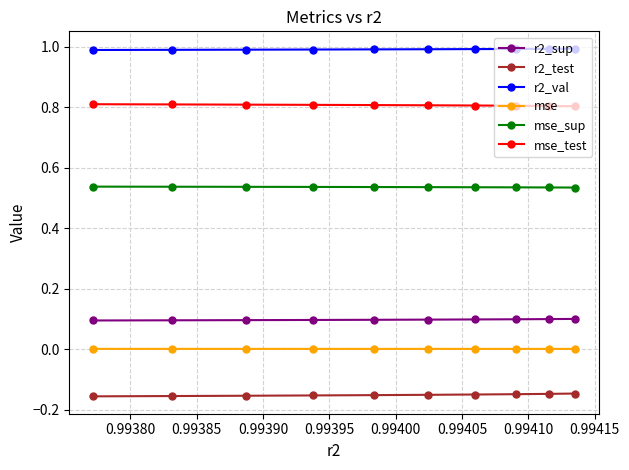

What is the value of the mse_test point at the 4th from the left?

0.8